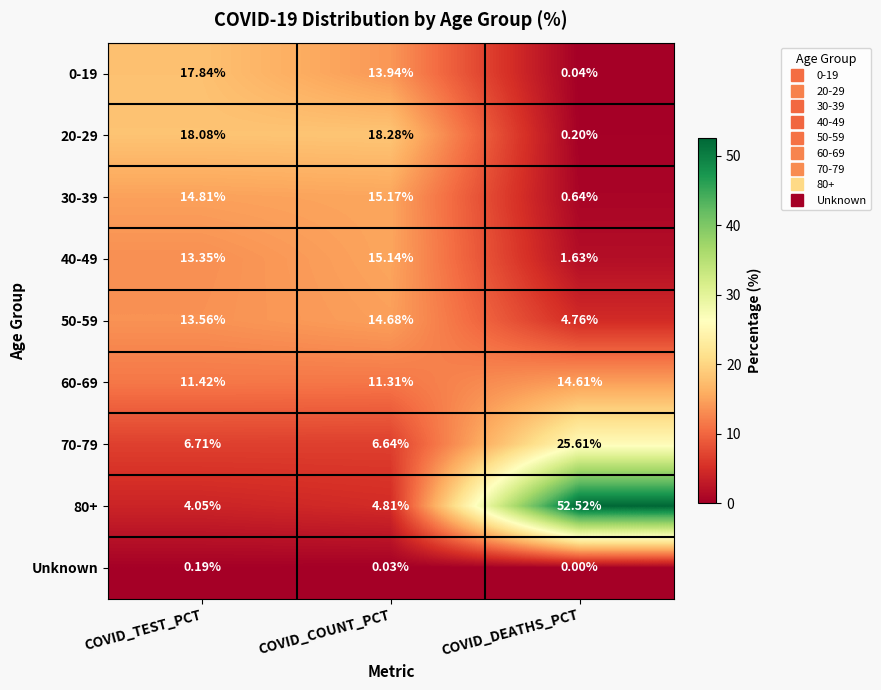

List the labels in order of 0-19 value, largest first.

COVID_TEST_PCT, COVID_COUNT_PCT, COVID_DEATHS_PCT